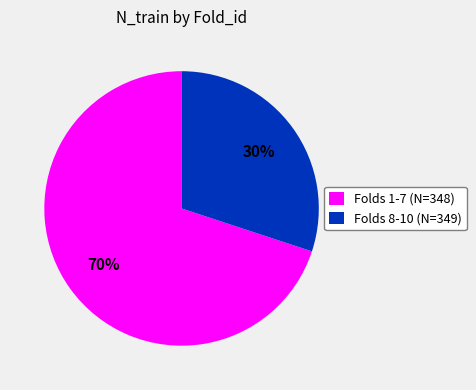

What is the ratio of the value at Folds 1-7 (N=348) to the value at Folds 8-10 (N=349)?

2.3